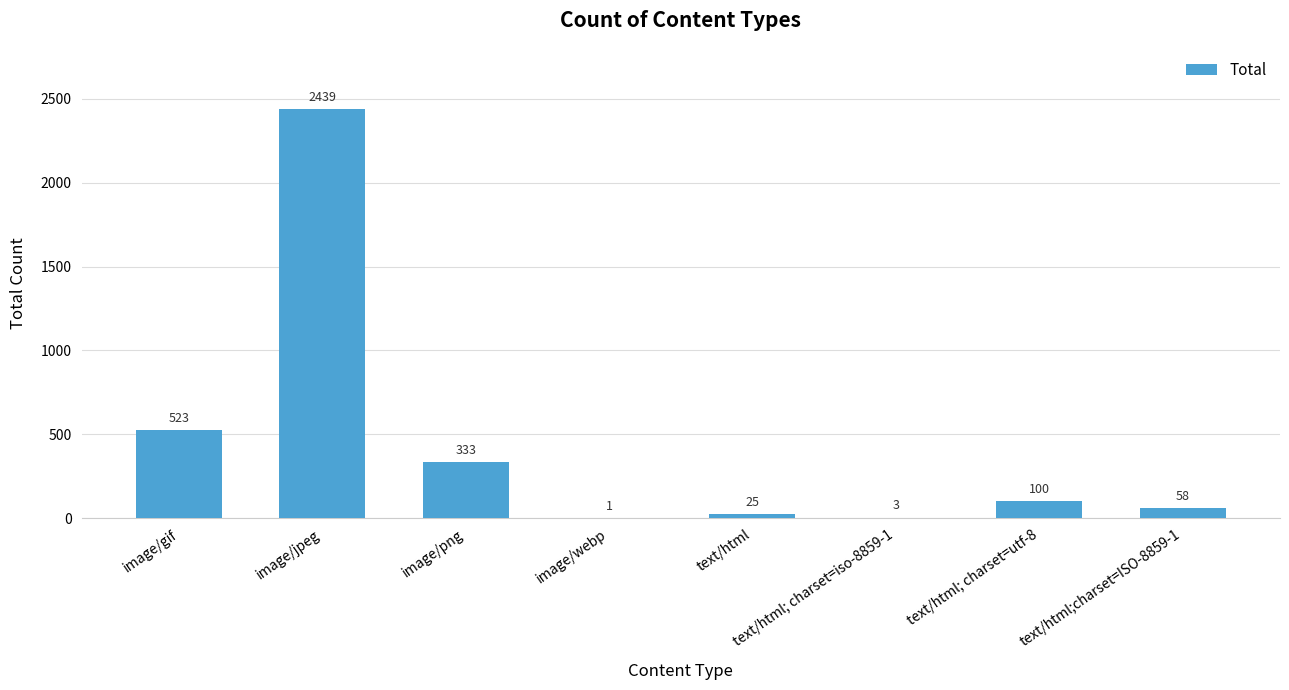

Are the bars grouped side by side (vs. stacked)?

No